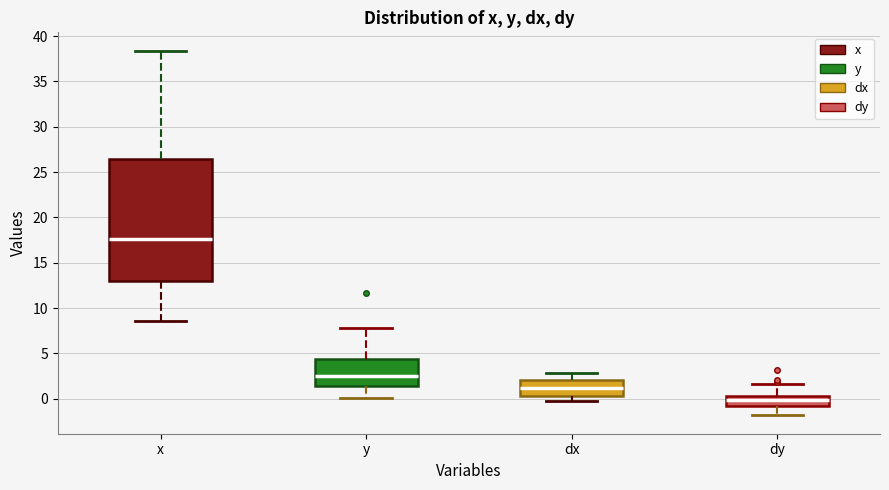

Reading left to right, transcribe this box plot: for each box, give where its median line is, the range the box spans, and where its two whiskers end, as read against the y-axis. The values are not printed on the chart, so give them approximately, as read against the axis.

x: median 17.5, box 13.0 to 26.5, whiskers 8.5 to 38.5
y: median 2.5, box 1.5 to 4.5, whiskers 0.0 to 8.0
dx: median 1.0, box 0.5 to 2.0, whiskers 0.0 to 3.0
dy: median 0.0 (inside the box), box -1.0 to 0.0, whiskers -2.0 to 1.5